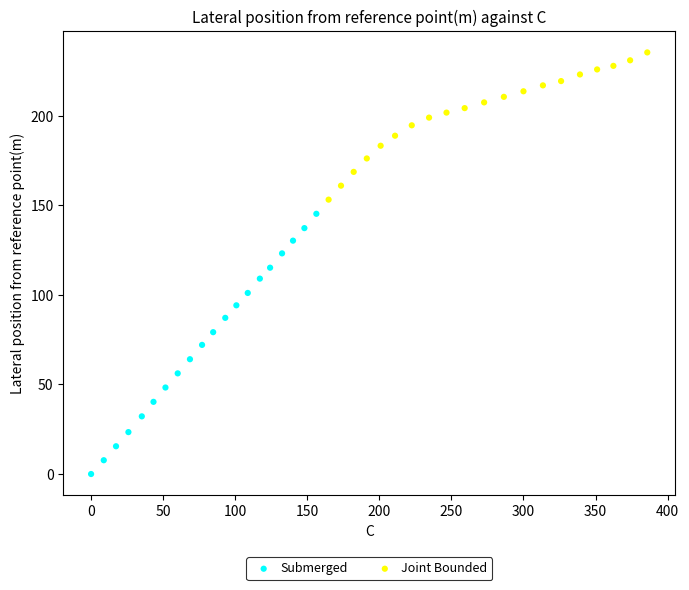

Which series reaches the maximum Y coordinate?

Joint Bounded